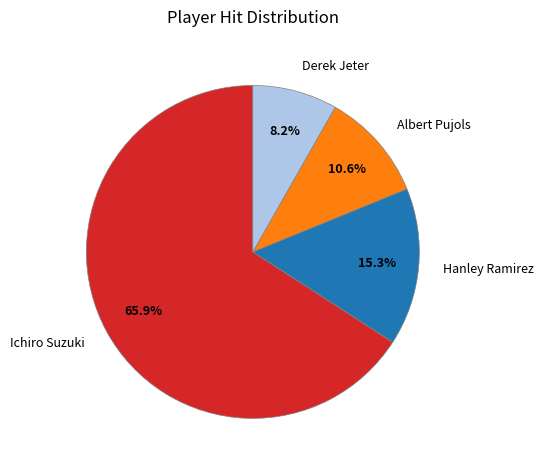

What percentage is the Derek Jeter slice, to the nearest percent?

8%